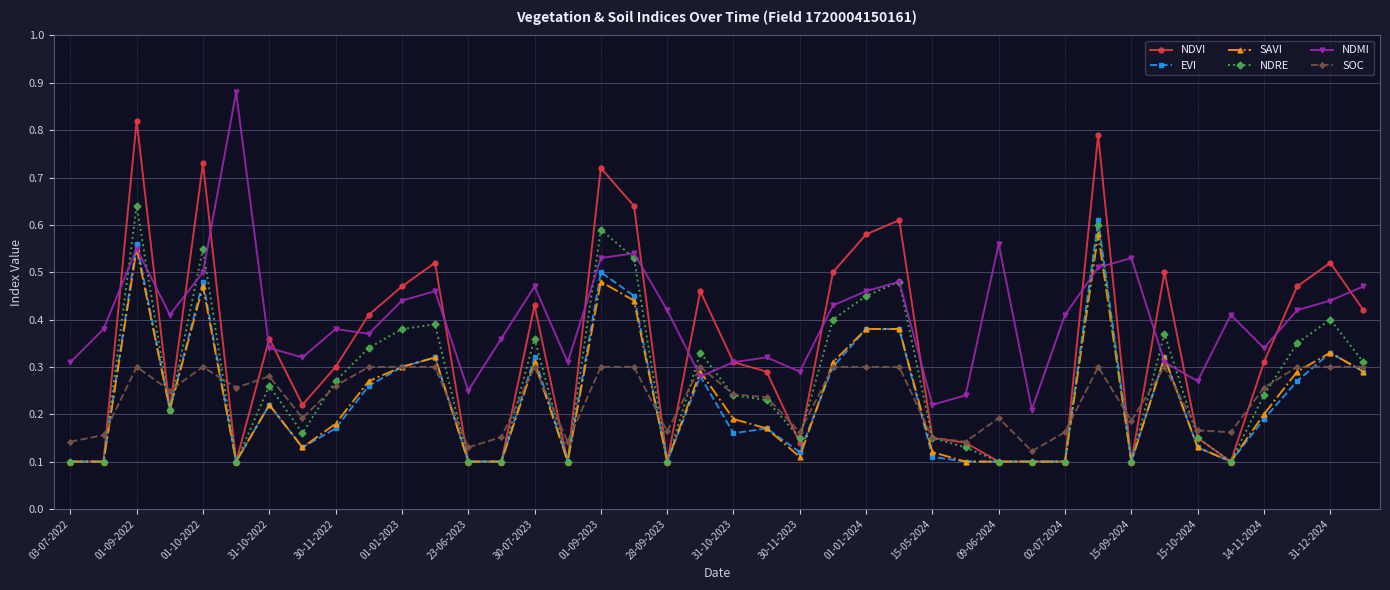

Which series has the largest range (max minus min)?

NDVI